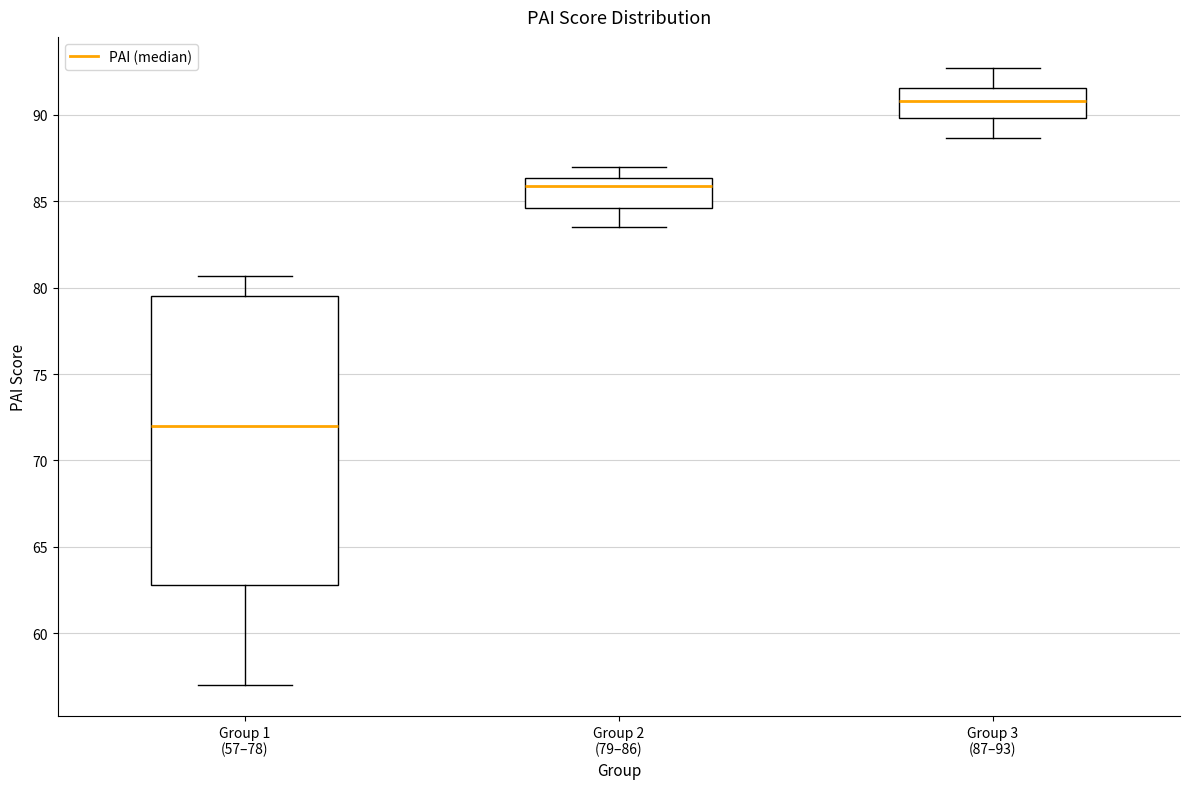

Reading left to right, read every box against the y-axis: the position of its median line, the range the box covers, and the ends of its whiskers. The values are not printed on the chart, so give them approximately, as read against the axis.

Group 1 (57–78): median 72.0, box 63.0 to 79.5, whiskers 57.0 to 80.5
Group 2 (79–86): median 86.0, box 84.5 to 86.5, whiskers 83.5 to 87.0
Group 3 (87–93): median 91.0, box 90.0 to 91.5, whiskers 88.5 to 92.5